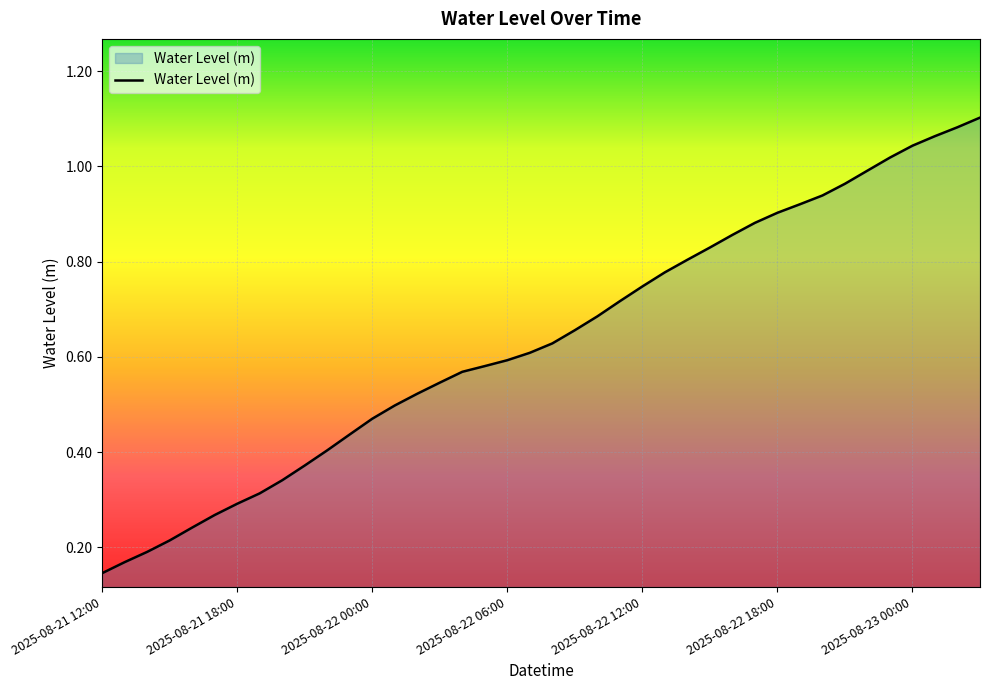

Reading left to right, list all the values displayed in this chart.

2025-08-21 12:00=0.1	2025-08-21 13:00=0.2	2025-08-21 14:00=0.2	2025-08-21 15:00=0.2	2025-08-21 16:00=0.2	2025-08-21 17:00=0.3	2025-08-21 18:00=0.3	2025-08-21 19:00=0.3	2025-08-21 20:00=0.3	2025-08-21 21:00=0.4	2025-08-21 22:00=0.4	2025-08-21 23:00=0.4	2025-08-22 00:00=0.5	2025-08-22 01:00=0.5	2025-08-22 02:00=0.5	2025-08-22 03:00=0.5	2025-08-22 04:00=0.6	2025-08-22 05:00=0.6	2025-08-22 06:00=0.6	2025-08-22 07:00=0.6	2025-08-22 08:00=0.6	2025-08-22 09:00=0.7	2025-08-22 10:00=0.7	2025-08-22 11:00=0.7	2025-08-22 12:00=0.7	2025-08-22 13:00=0.8	2025-08-22 14:00=0.8	2025-08-22 15:00=0.8	2025-08-22 16:00=0.9	2025-08-22 17:00=0.9	2025-08-22 18:00=0.9	2025-08-22 19:00=0.9	2025-08-22 20:00=0.9	2025-08-22 21:00=1.0	2025-08-22 22:00=1.0	2025-08-22 23:00=1.0	2025-08-23 00:00=1.0	2025-08-23 01:00=1.1	2025-08-23 02:00=1.1	2025-08-23 03:00=1.1